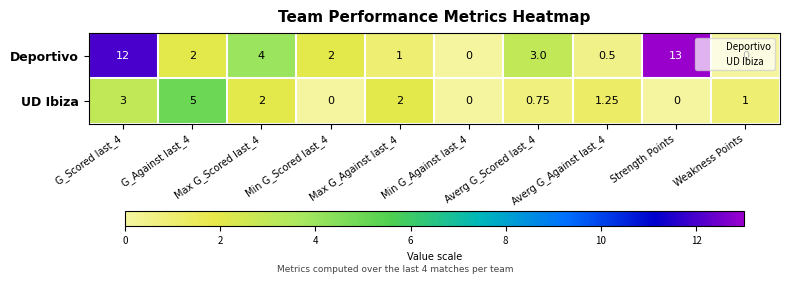

Which series has the largest total across all categories?

Deportivo